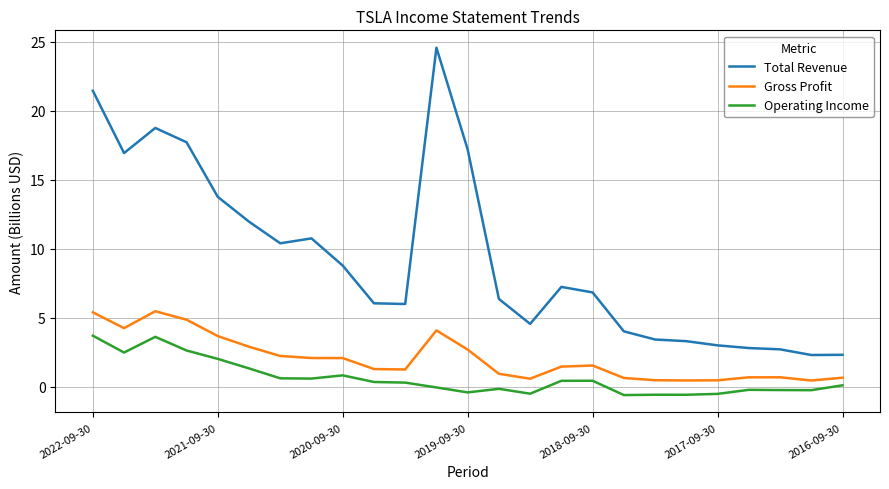

Which series has the largest range (max minus min)?

Total Revenue